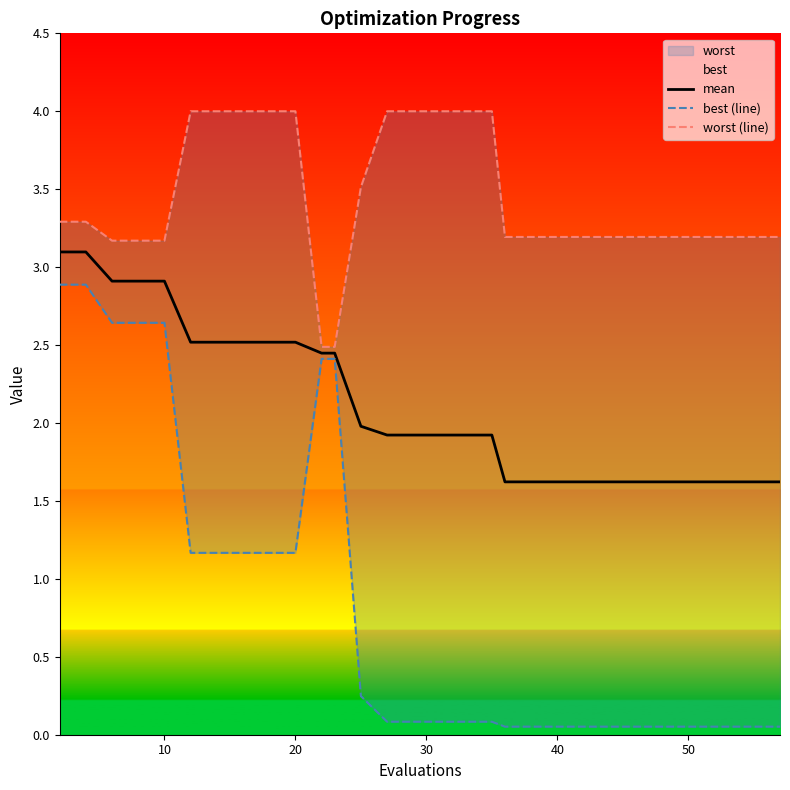

The value of mean at 40 is 1.6. True or false?

True